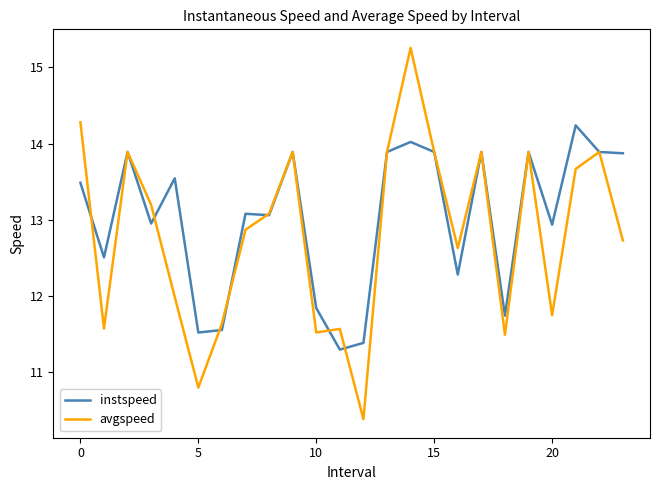

True or false: avgspeed has more than 2 interior local peaks.

True